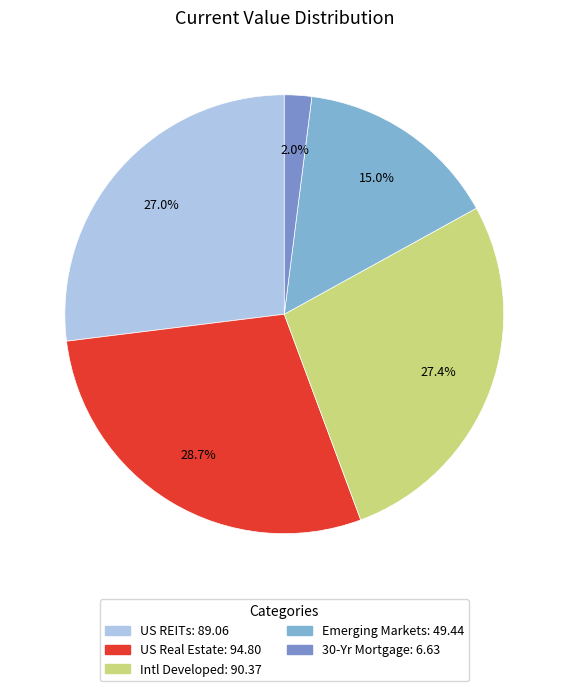

Which category has the smallest portion of the pie?

30-Yr Mortgage